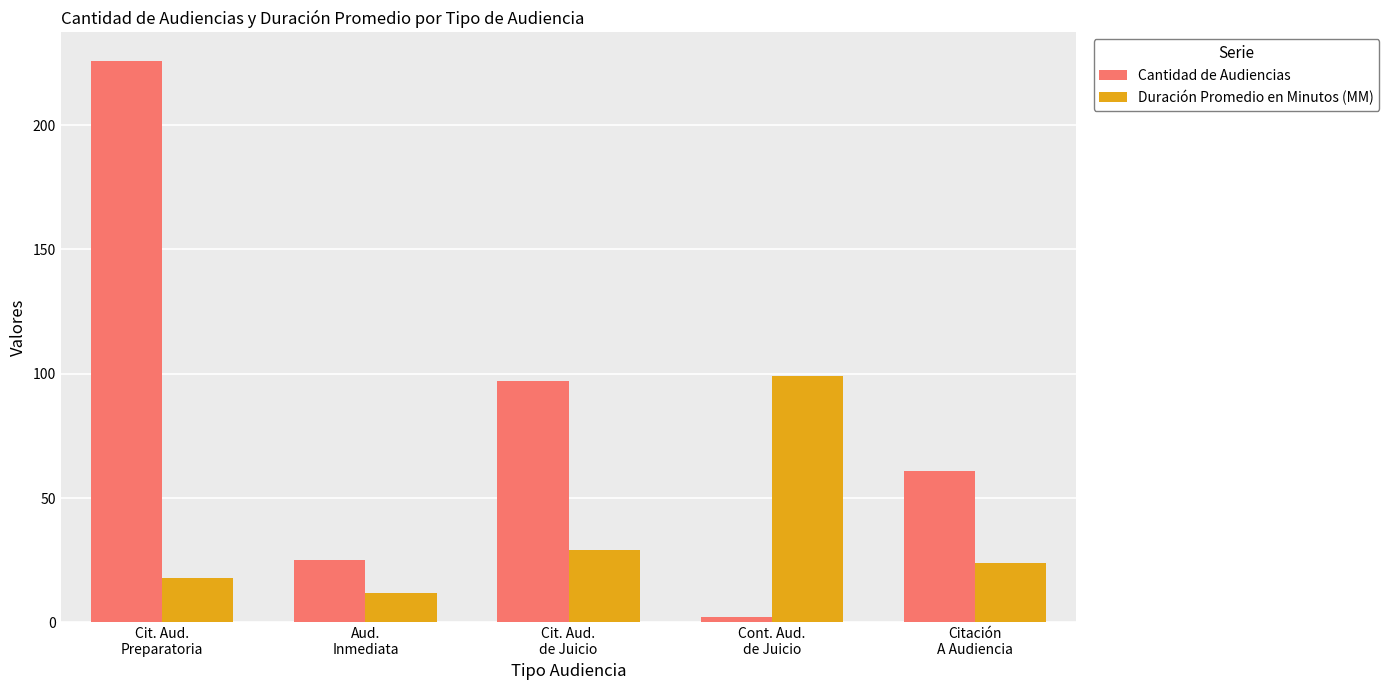

How many categories are shown in the chart?

5